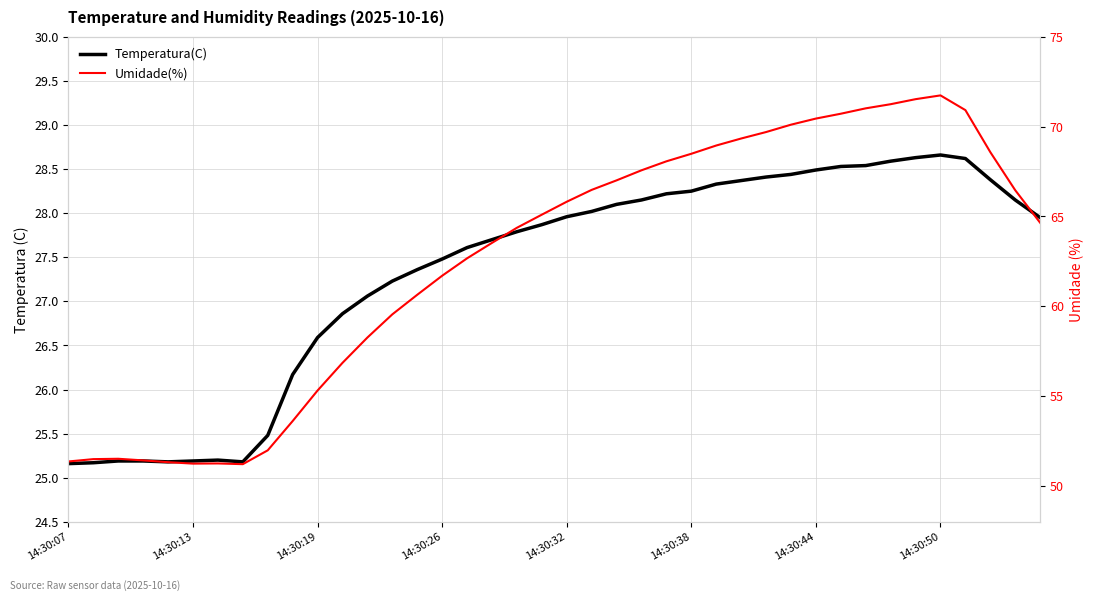

True or false: Temperatura(C) has a value of 18.3 at 18.

False